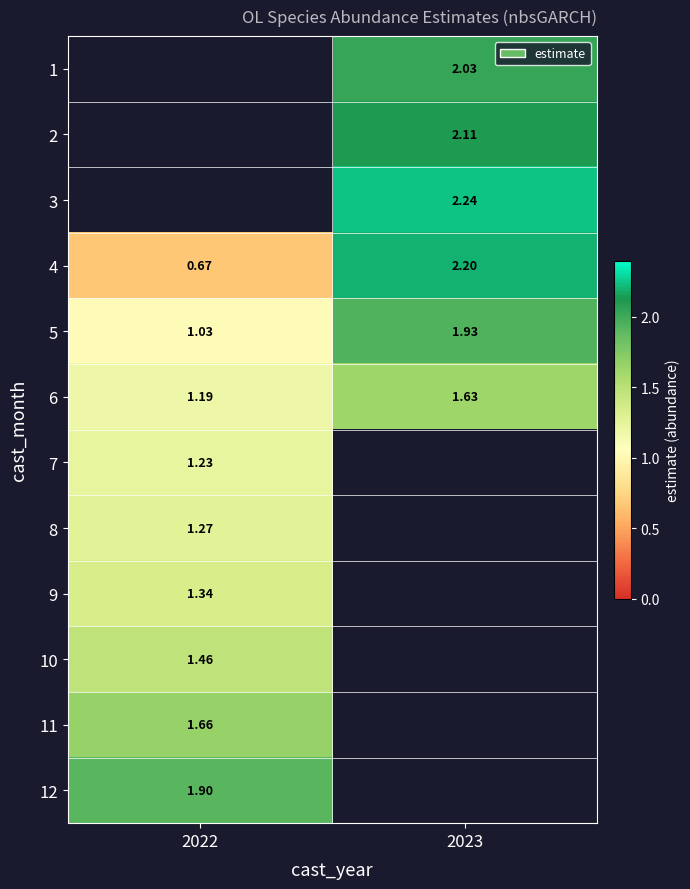

At which category does the chart reach its minimum across all series?

2022